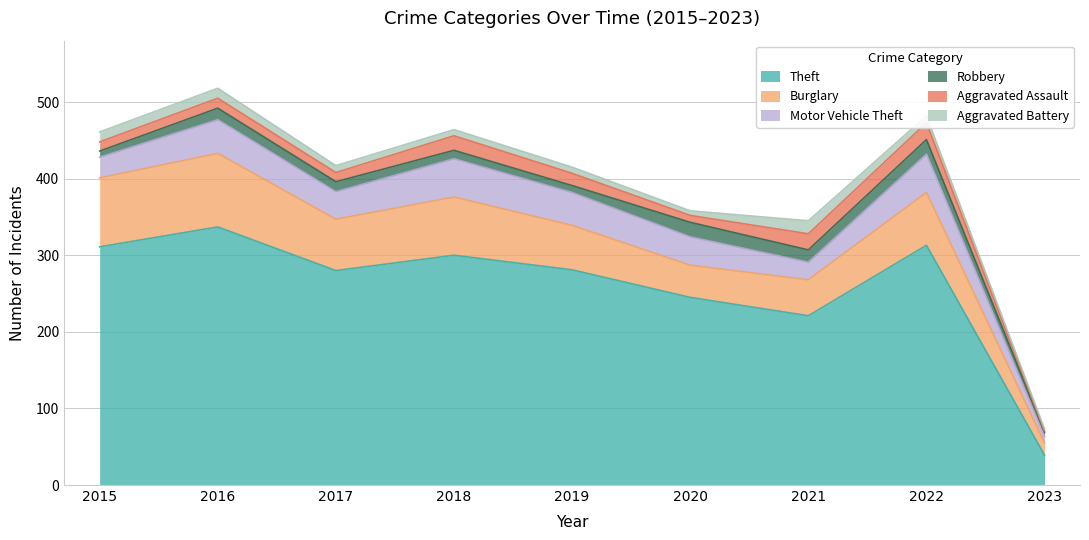

What is the minimum value shown in the chart?

1